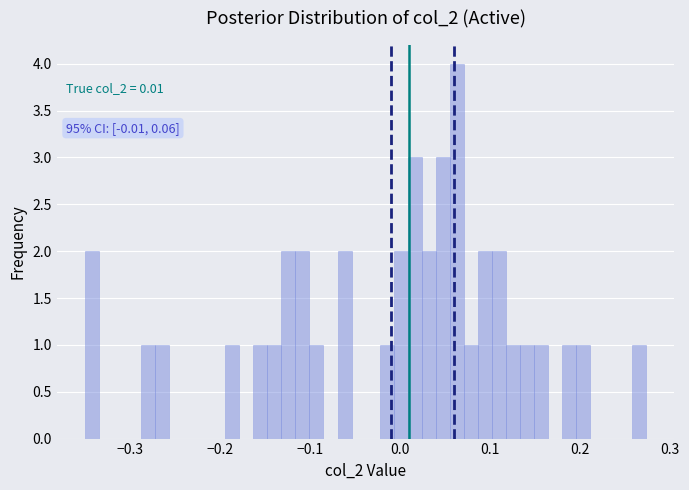

Read against the x-axis, roughly where is the centre of the tallest bar?

0.06